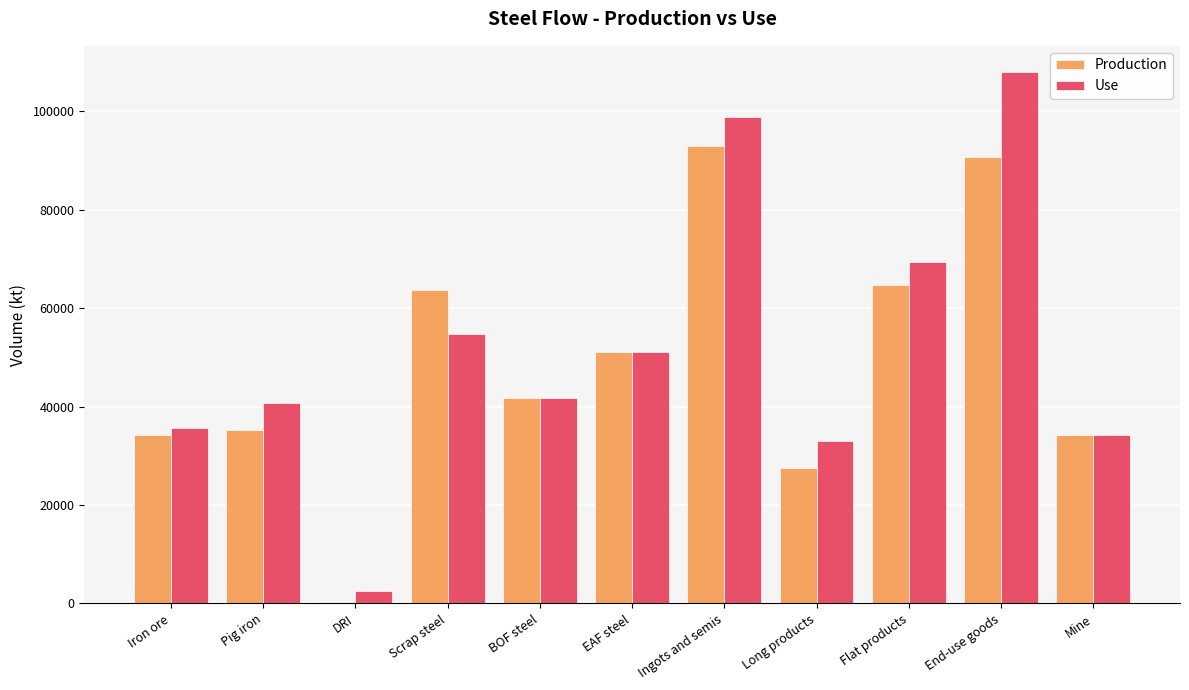

Count the number of categories in the chart.

11